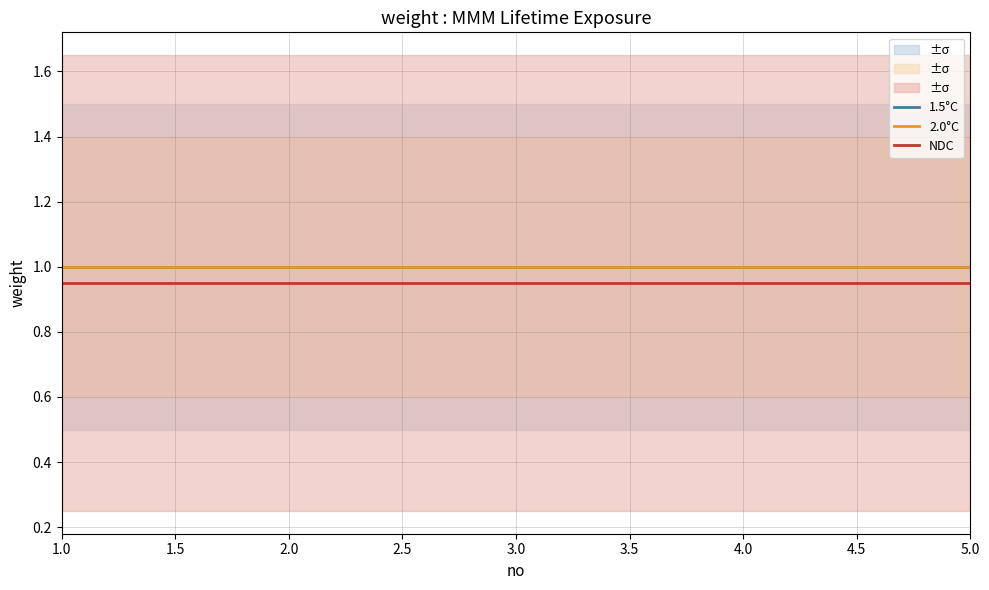

At 1.0, list the series in order from smallest to largest.

NDC, 1.5°C, 2.0°C